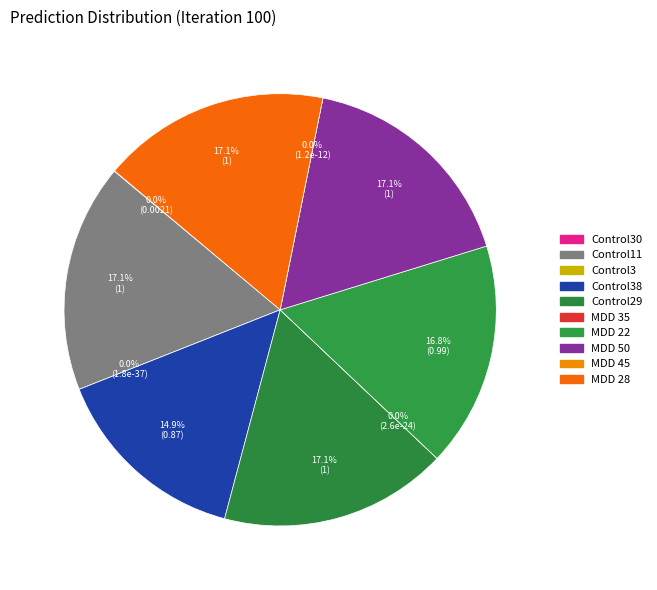

How much of the chart is everything except MDD 50?

82.9%